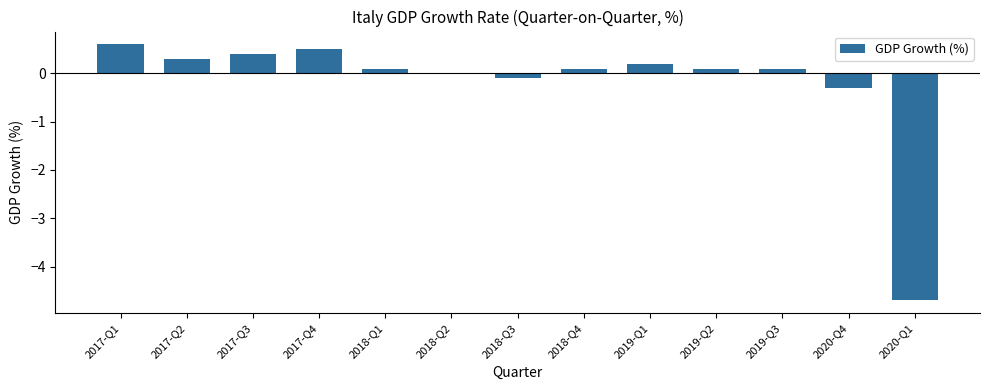

What is the sum of all values?

-2.7